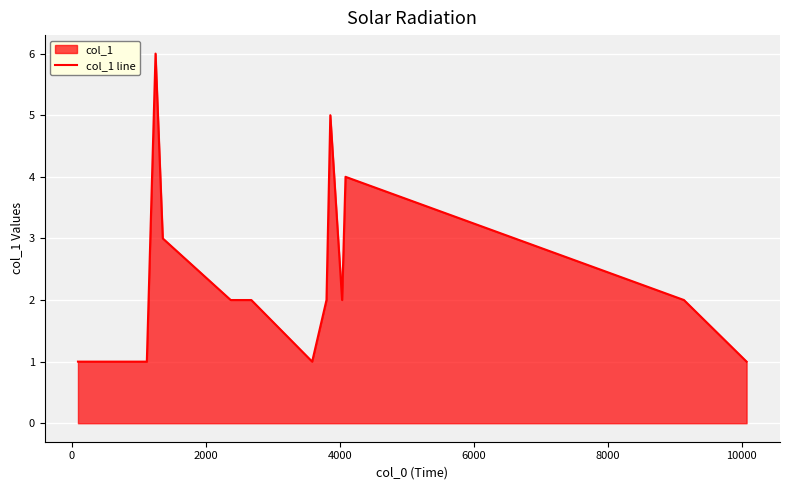

How many lines are shown in the chart?

1